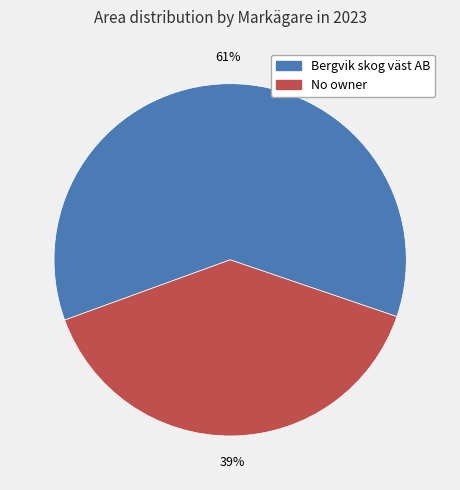

Does any single category account for the majority?

Yes